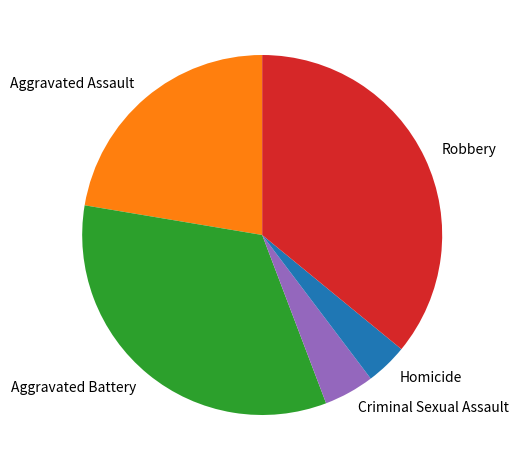

Combined, do Homicide and Aggravated Assault account for over 50%?

No